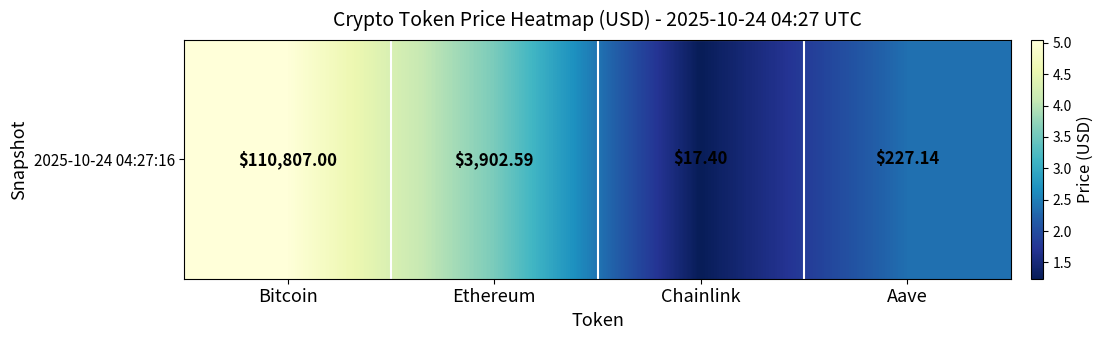

Is it true that the value at Chainlink is 0.5?

False